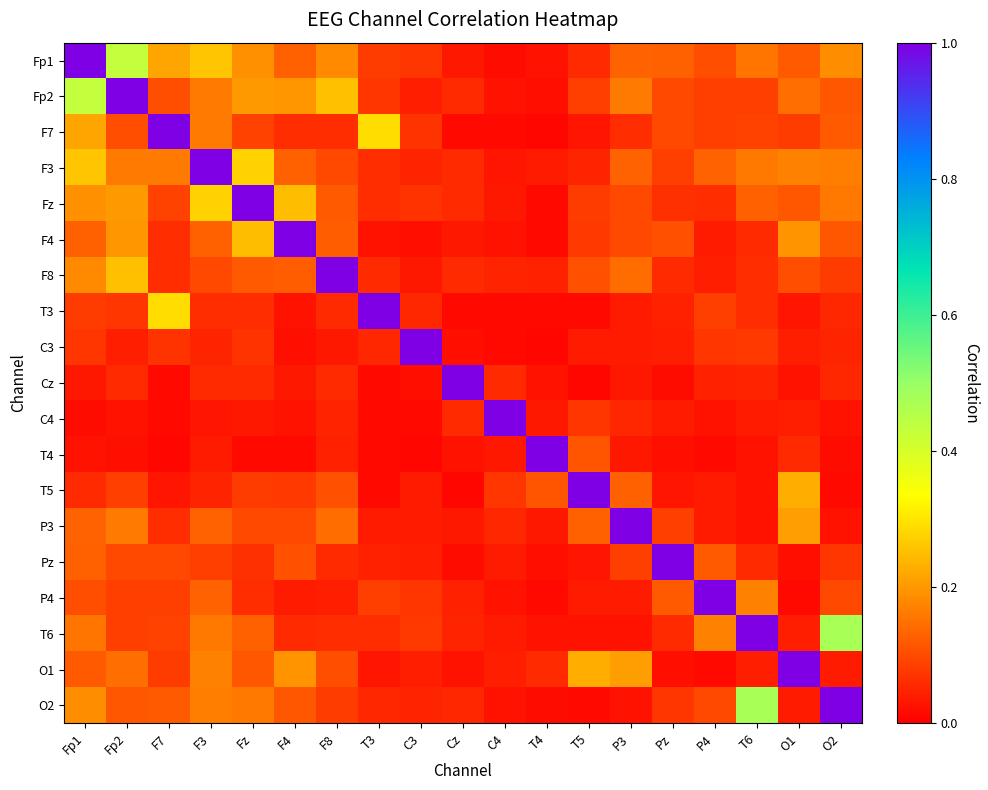

Which category has the lowest value across all series?

T4